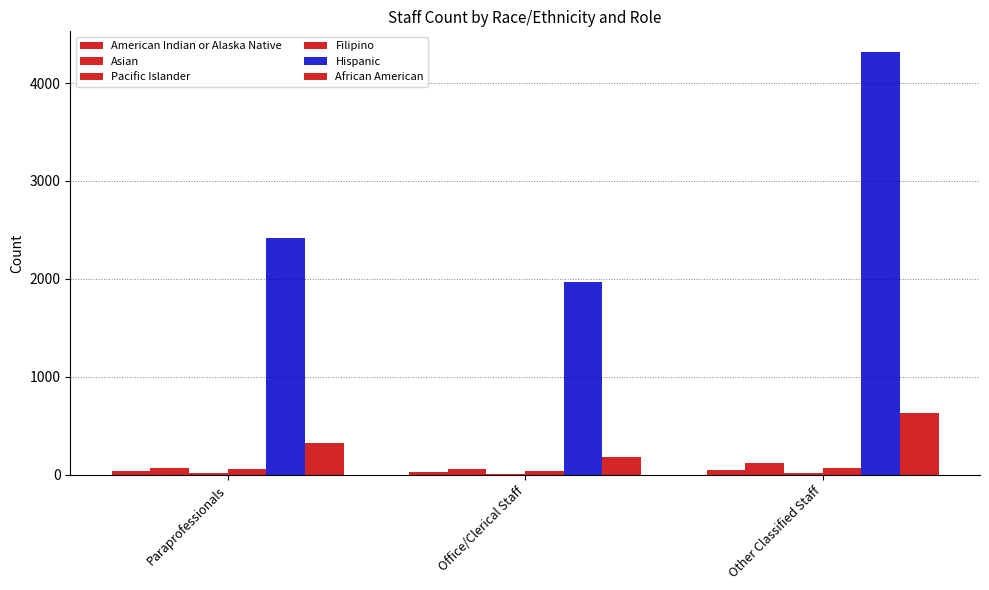

List the labels in order of Filipino value, smallest first.

Office/Clerical Staff, Paraprofessionals, Other Classified Staff